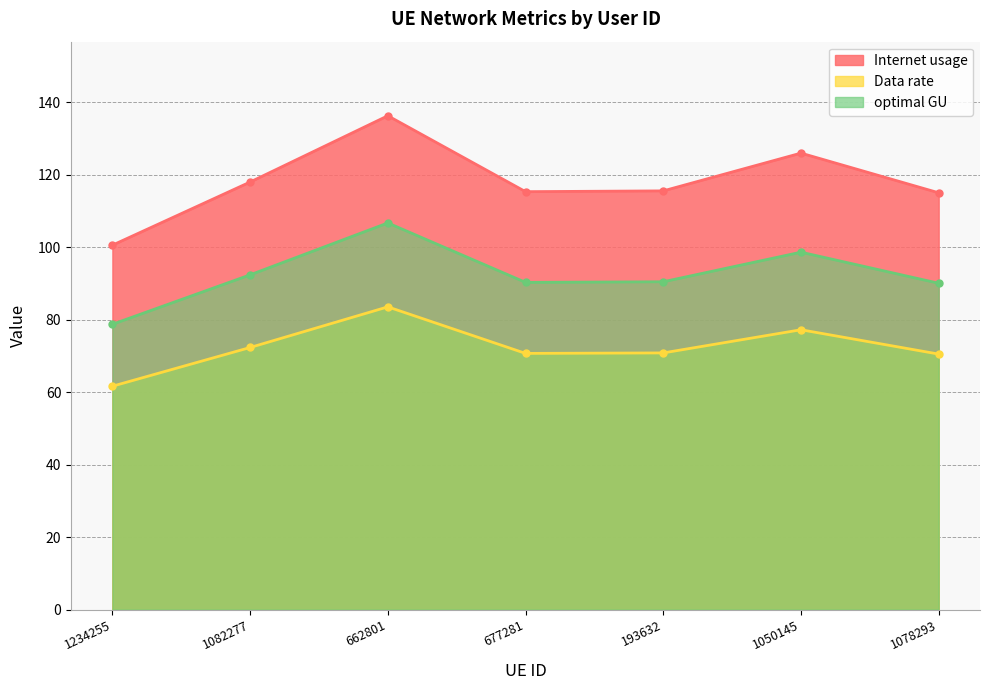

Where does the Internet usage series first go above 115?

1082277